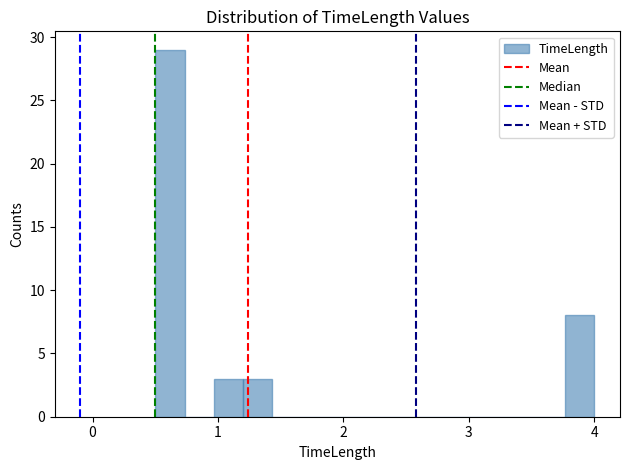

Around what value on the x-axis is the tallest bar? Give the approximate position of its centre, as read against the axis.

0.6